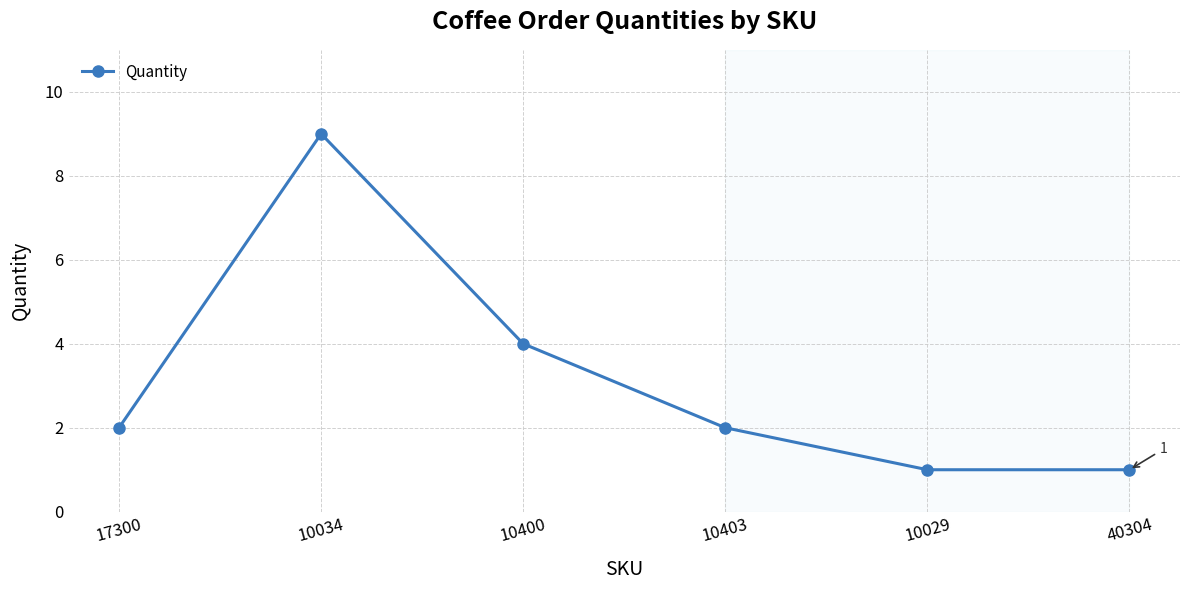

The chart shows a value of 9 at 10034. True or false?

True